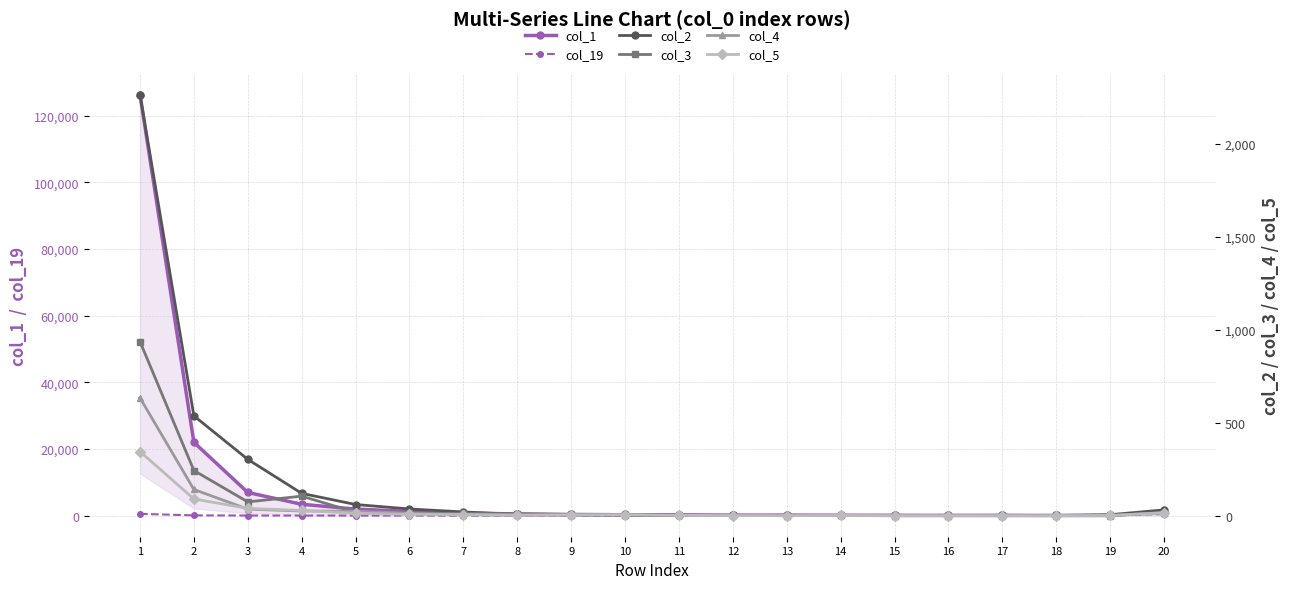

True or false: col_5 and col_2 cross at least once.

False